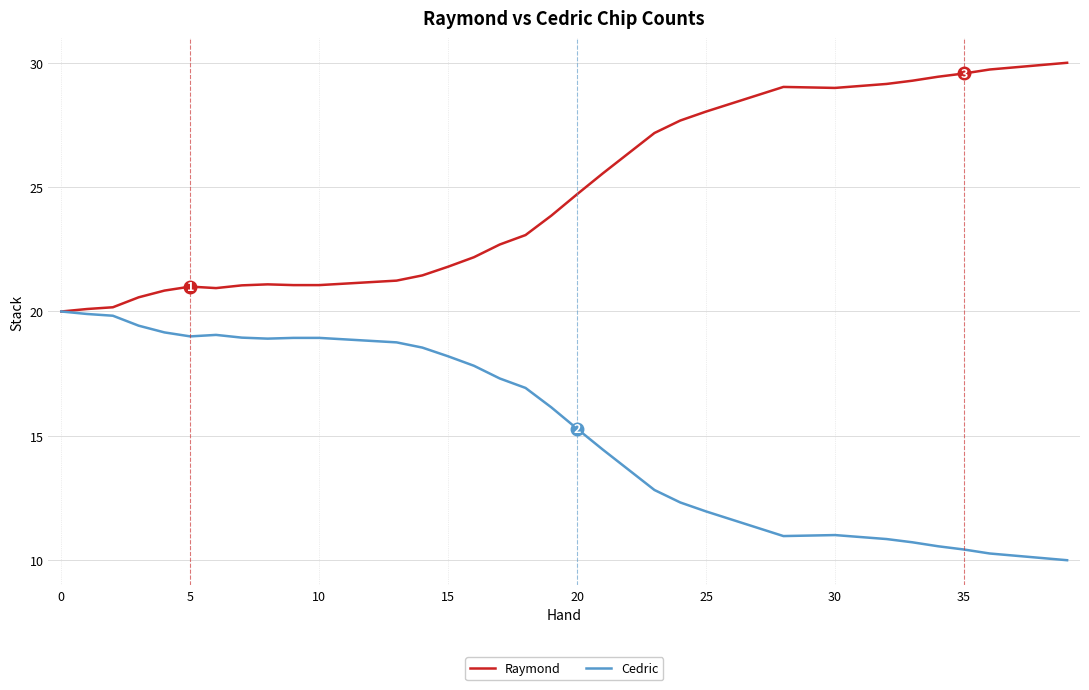

What are all the series names shown in the legend?

Raymond, Cedric